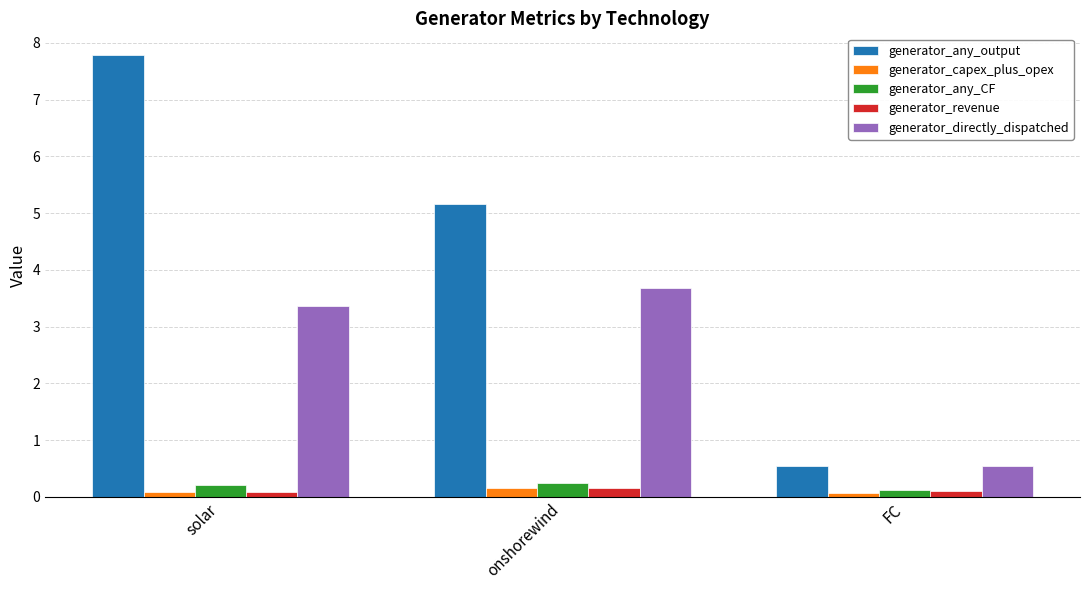

What is the total value across all series at FC?

1.4